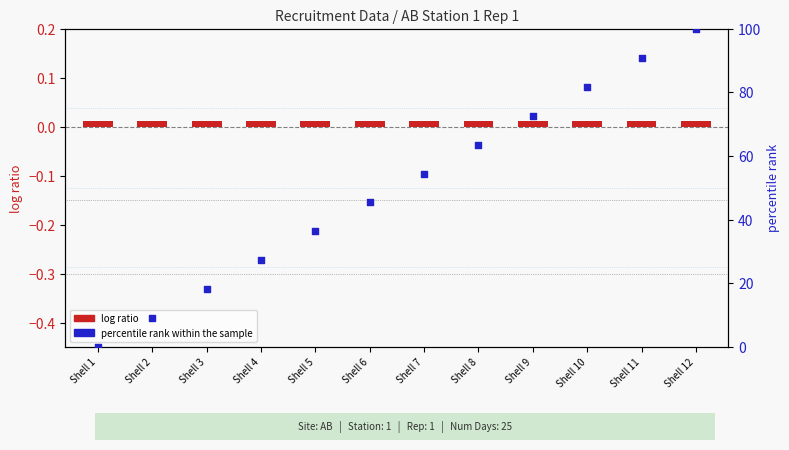

What are all the series names shown in the legend?

log ratio, percentile rank within the sample